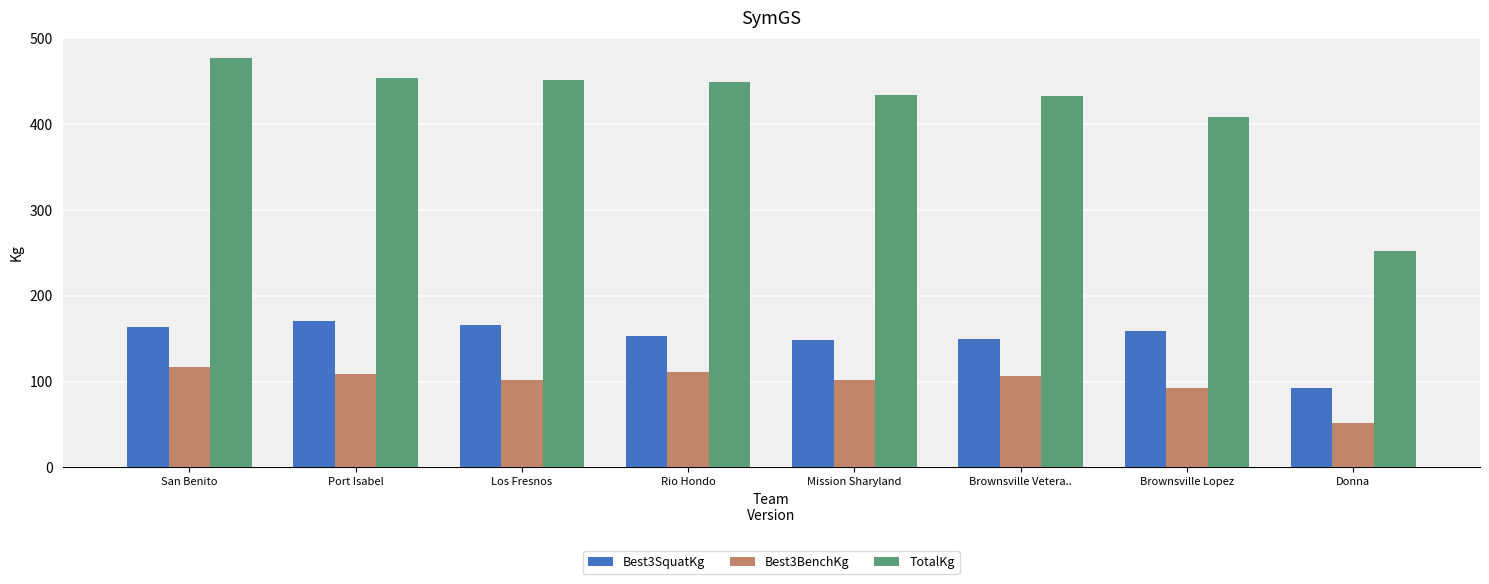

What is the sum of all TotalKg values?

3358.3